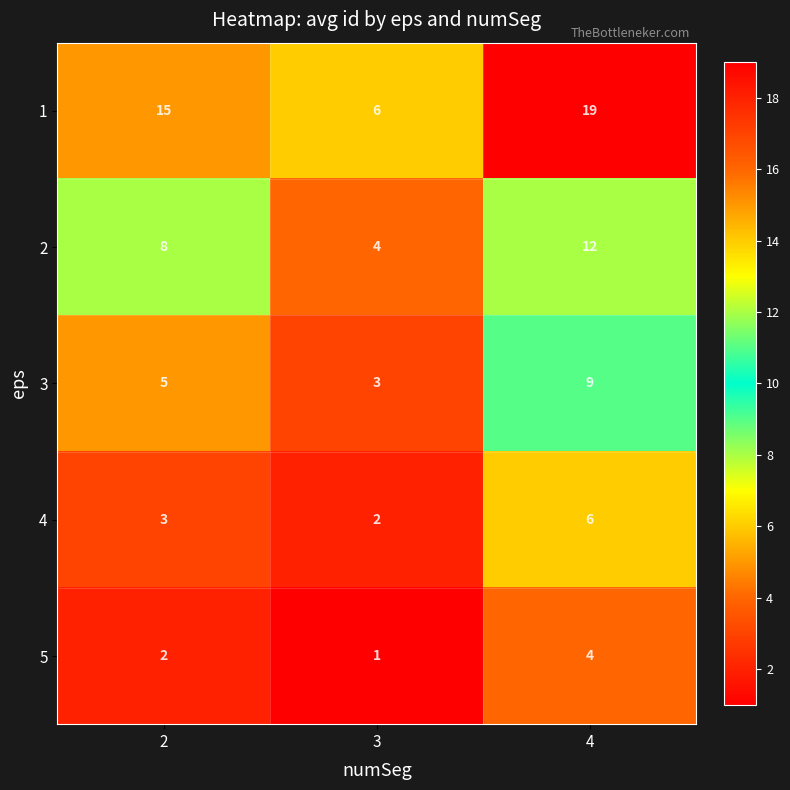

Count the number of data series in this chart.

5